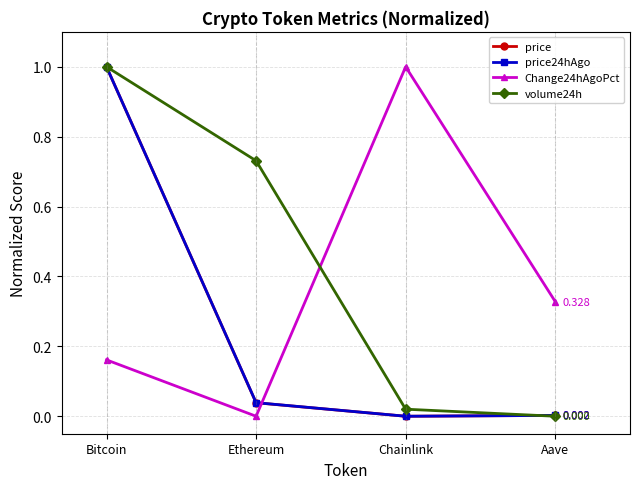

Where do Change24hAgoPct and price first cross each other?

Ethereum and Chainlink